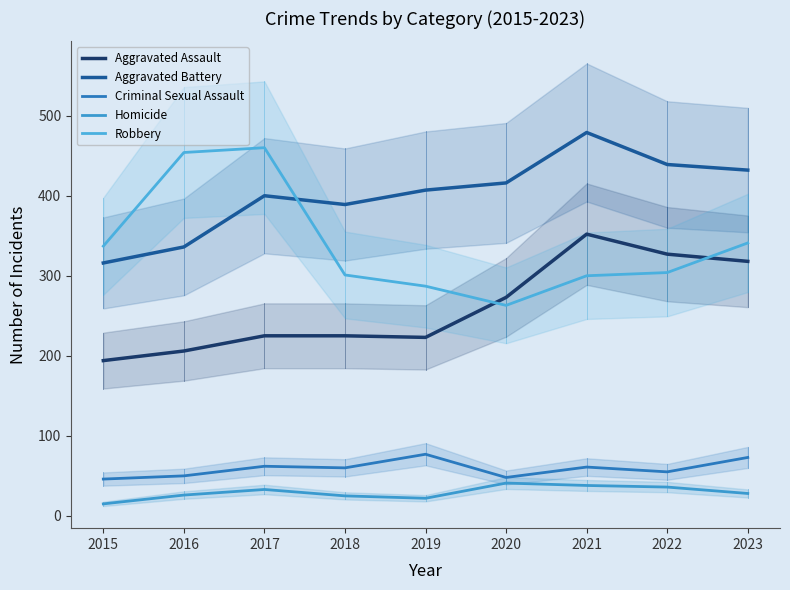

The value of Aggravated Battery at 2020 is 416. True or false?

True